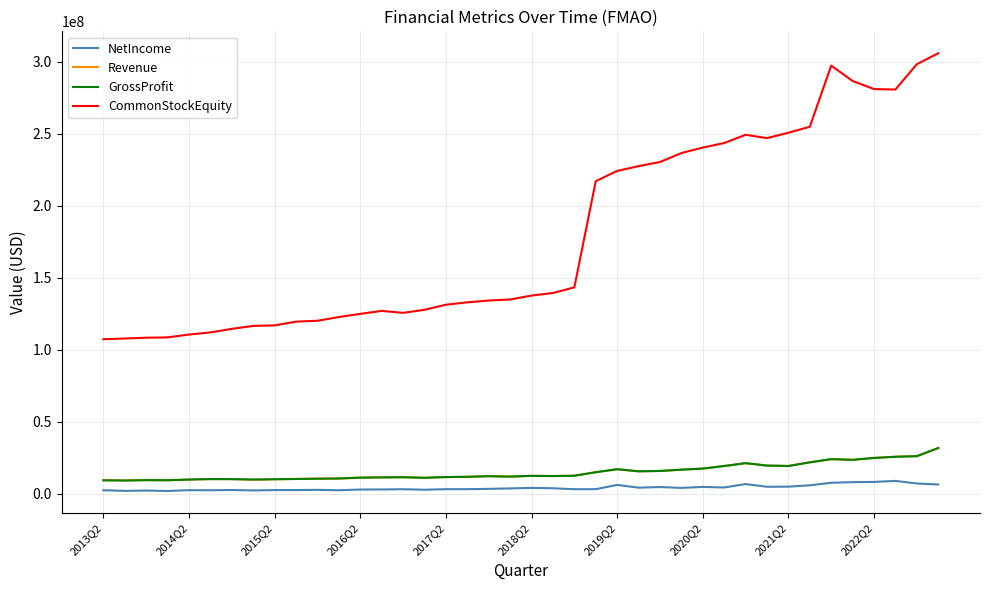

Which category has the highest value in the Revenue series?

39